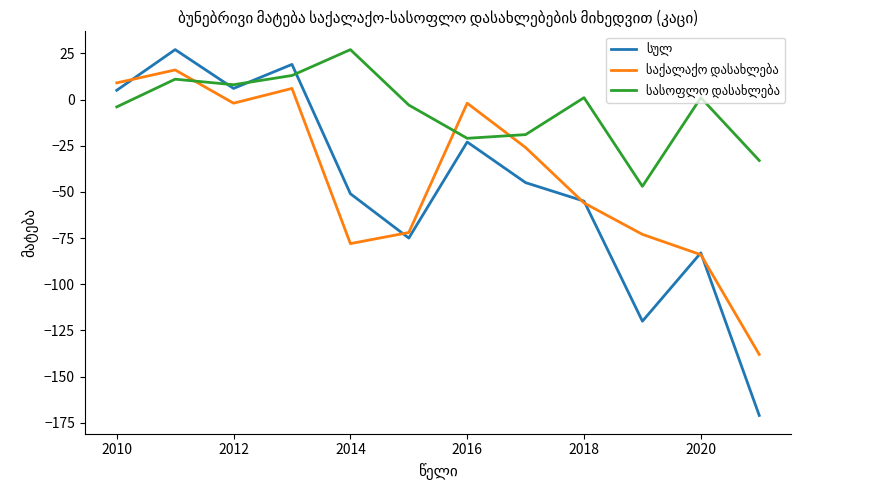

What is the greatest value displayed?

27